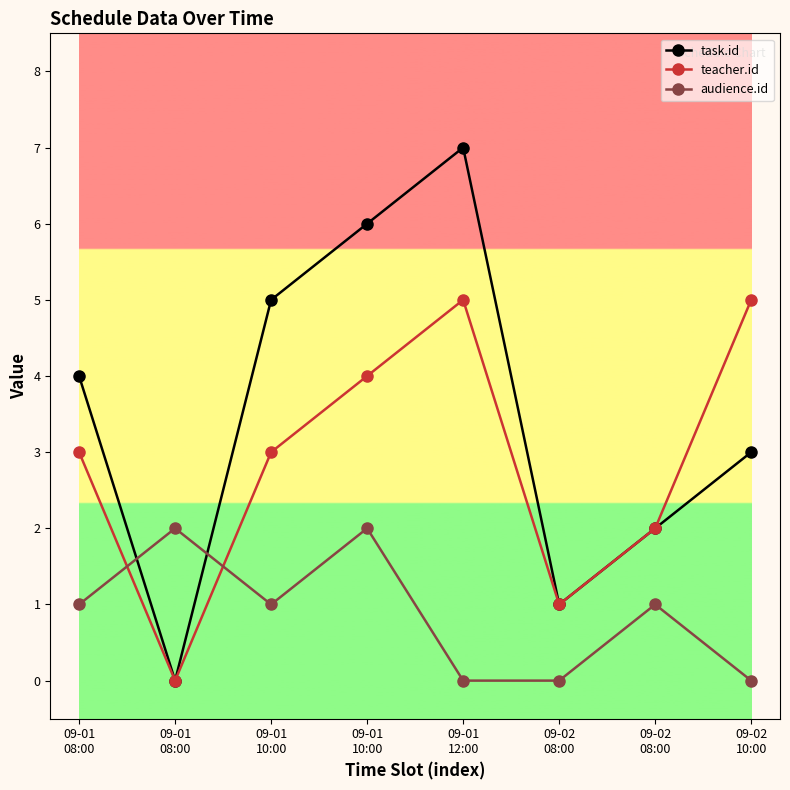

What is the difference between the maximum and minimum values in the audience.id series?

2